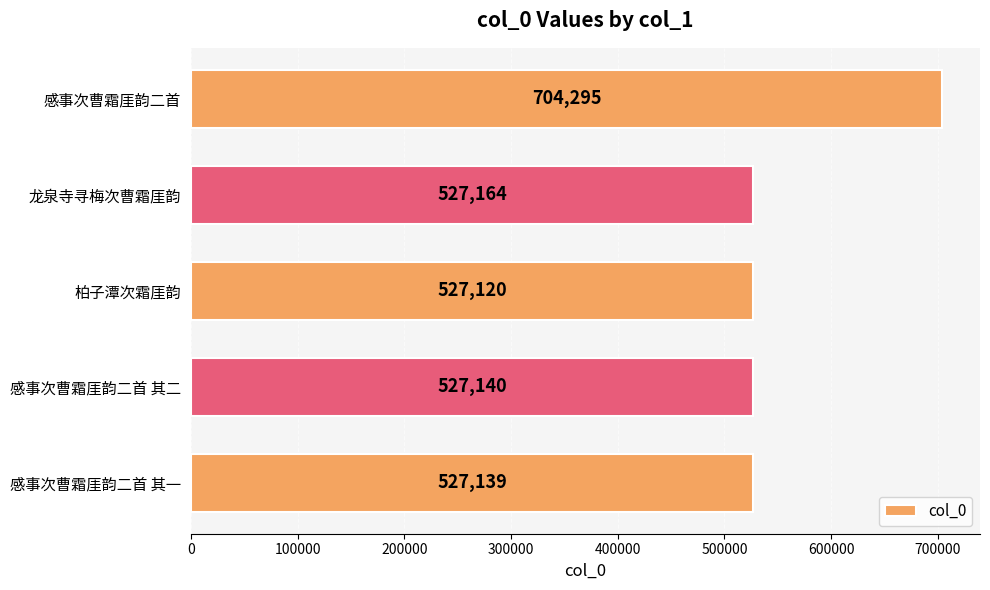

Reading top to bottom, transcribe all the data shown in this chart.

感事次曹霜厓韵二首=704295	龙泉寺寻梅次曹霜厓韵=527164	柏子潭次霜厓韵=527120	感事次曹霜厓韵二首 其二=527140	感事次曹霜厓韵二首 其一=527139